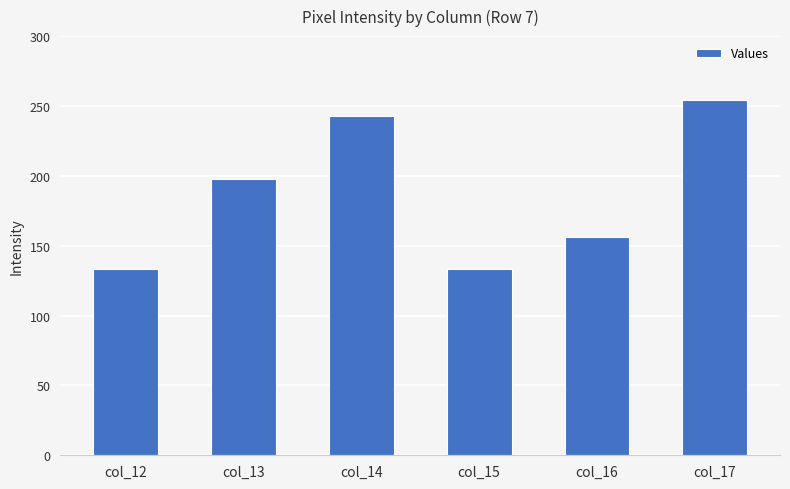

Is it true that the value at col_14 is 243?

True